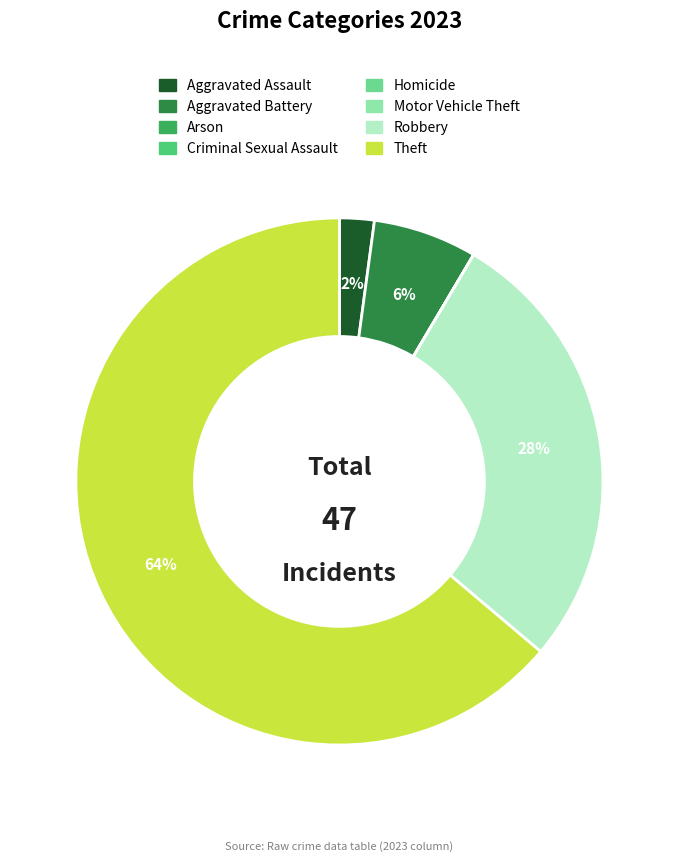

True or false: Robbery accounts for 28% of the total.

True